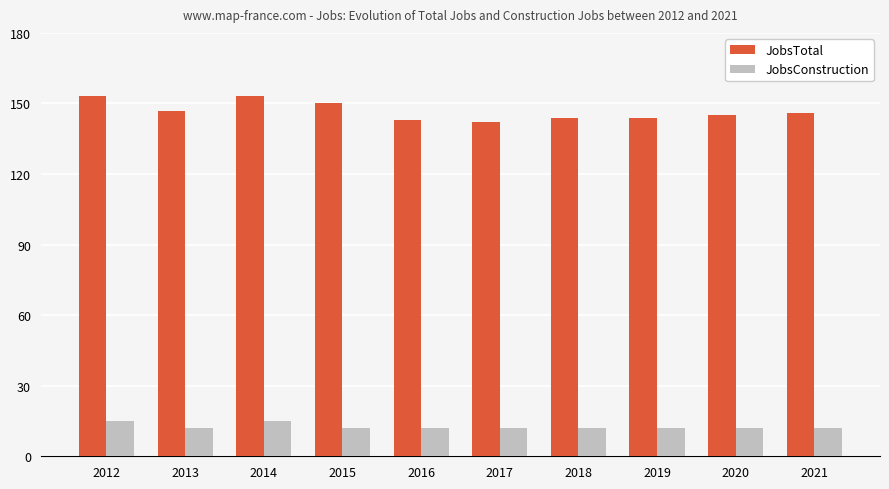

What is the average value of the JobsTotal series?

147